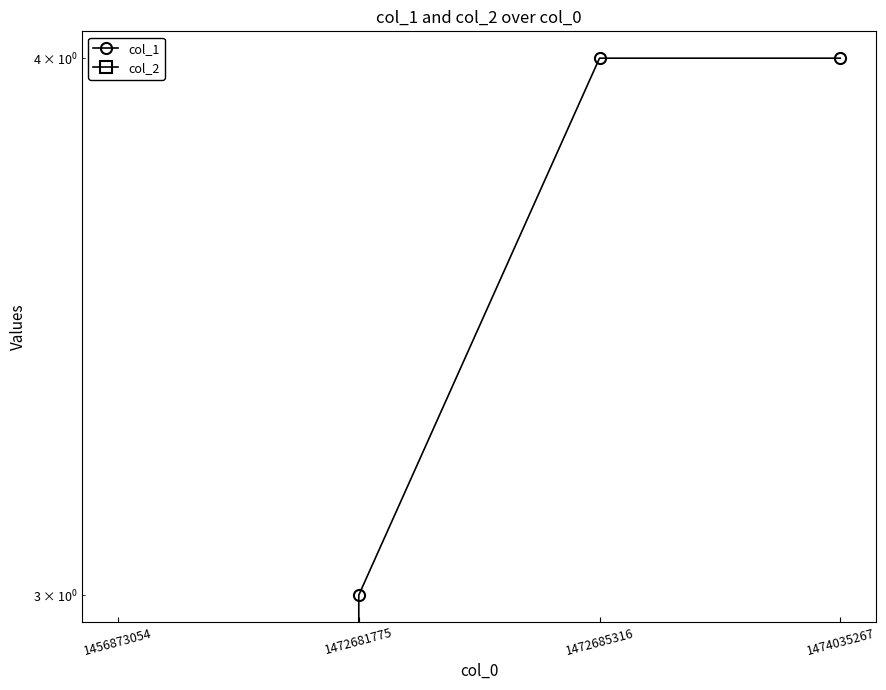

Count the number of categories in the chart.

4